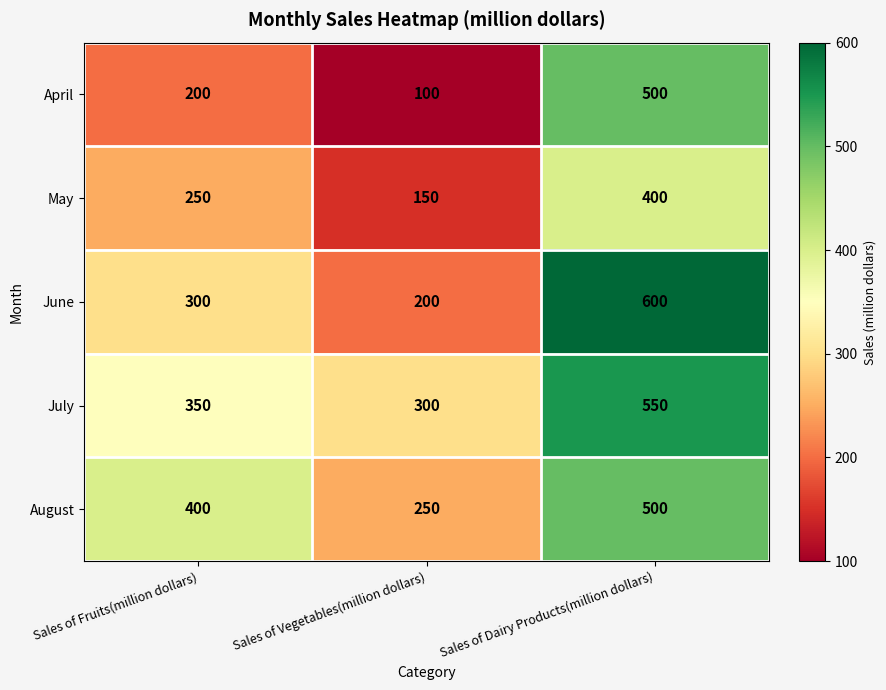

Rank the series at Sales of Fruits(million dollars) from highest to lowest value.

August, July, June, May, April